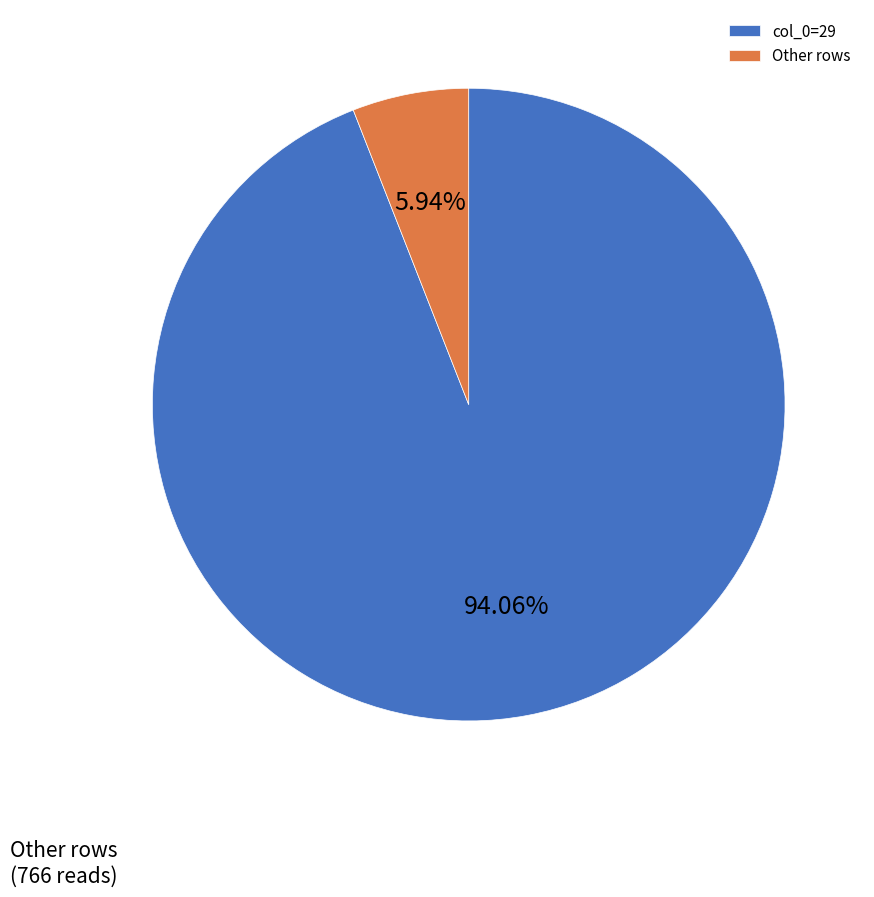

Count the number of slices in the pie.

2